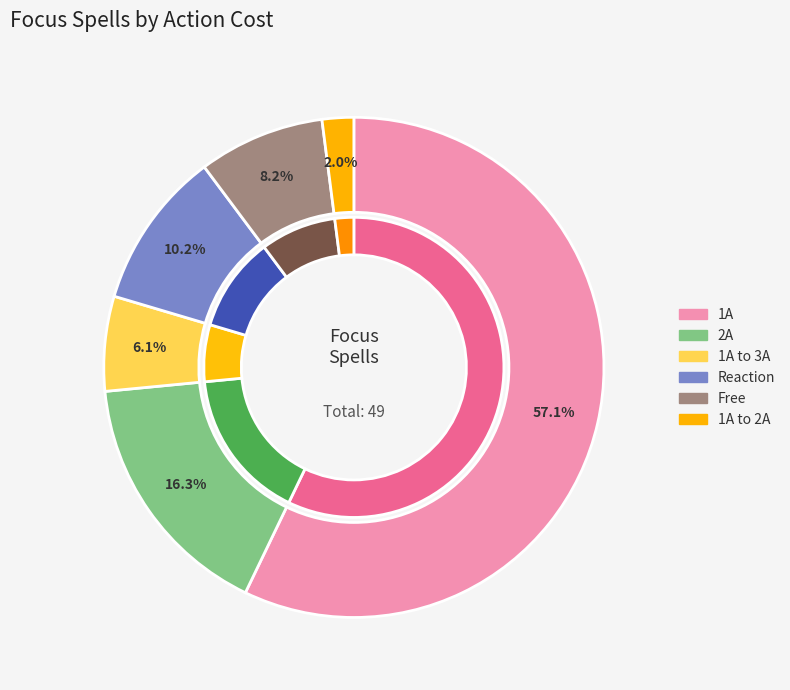

Which slice is the smallest?

1A to 2A